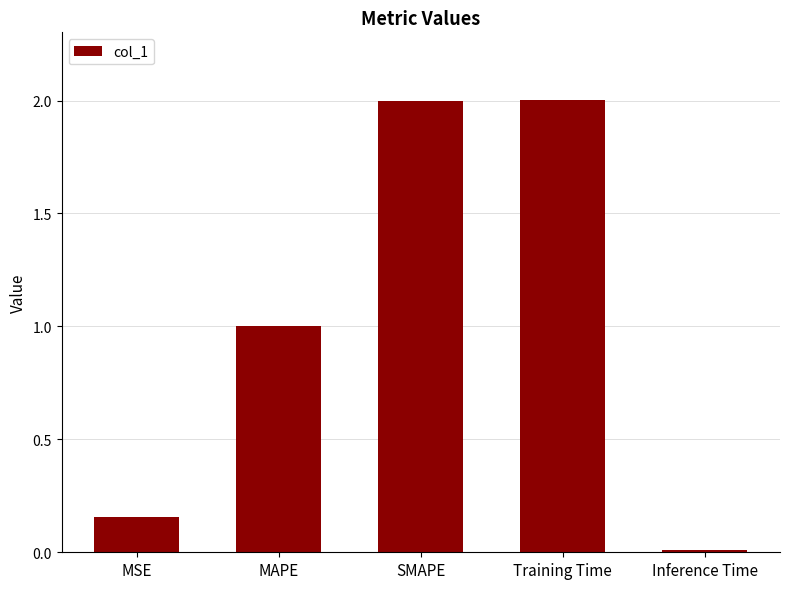

What is the change in value from SMAPE to Inference Time?

-2.0